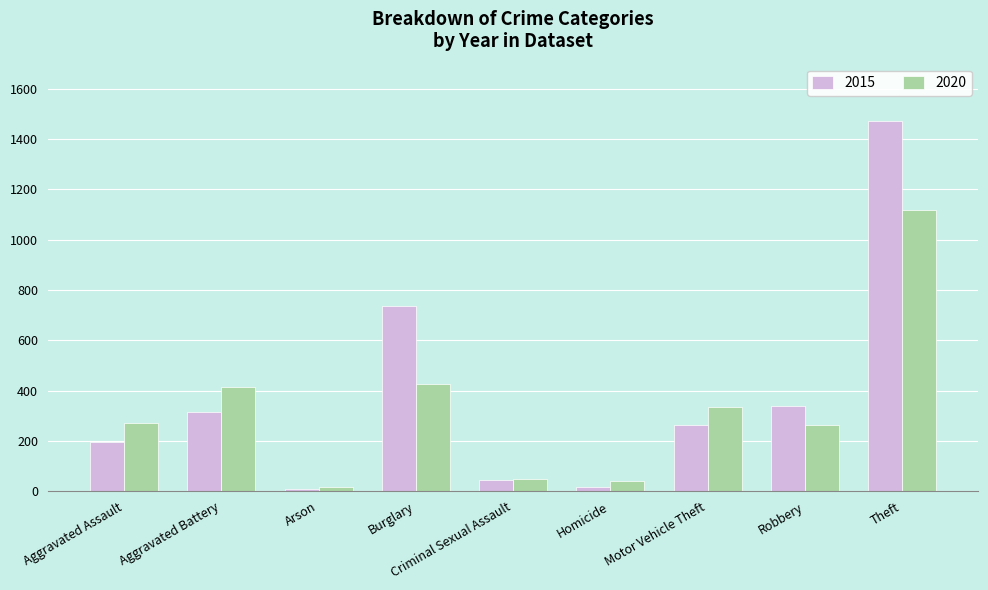

Rank the series at Aggravated Battery from lowest to highest value.

2015, 2020